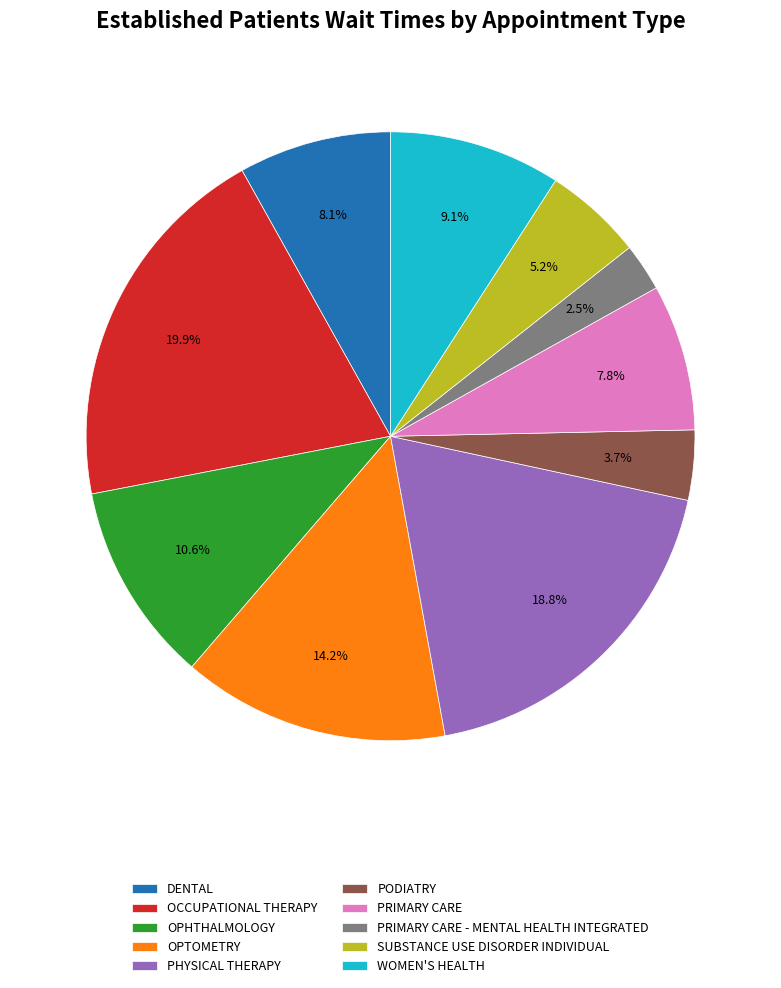

Is OCCUPATIONAL THERAPY the majority of the pie?

No